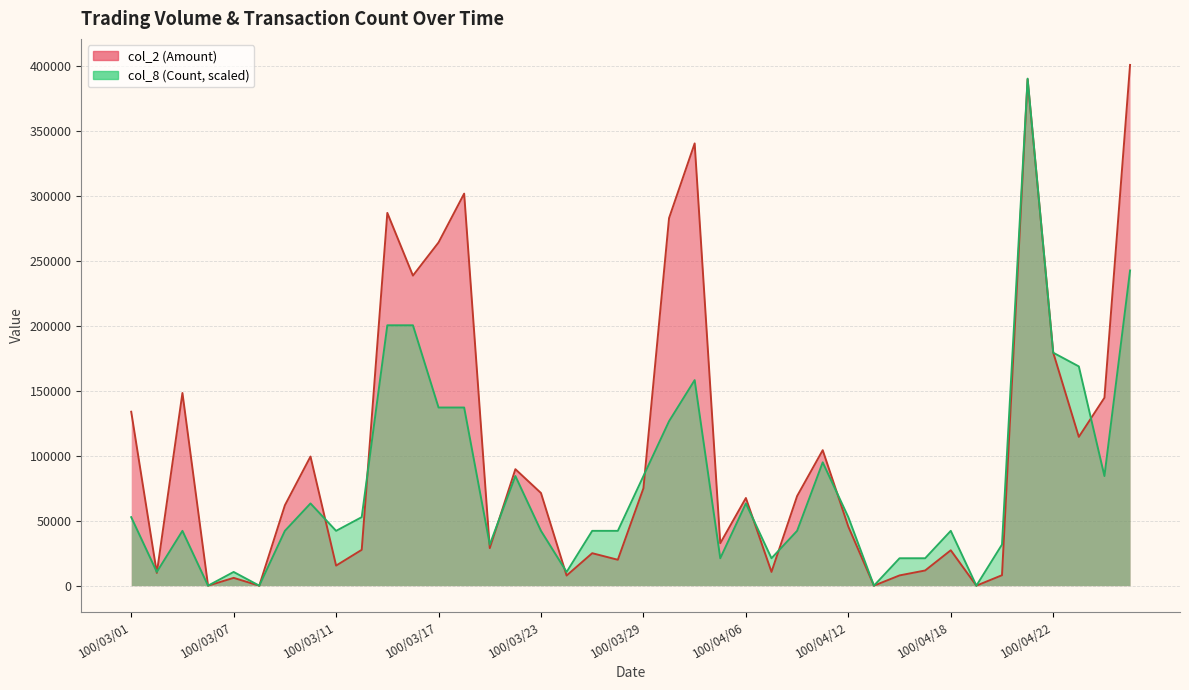

Rank the series by their average value, from lowest to highest.

col_8, col_2